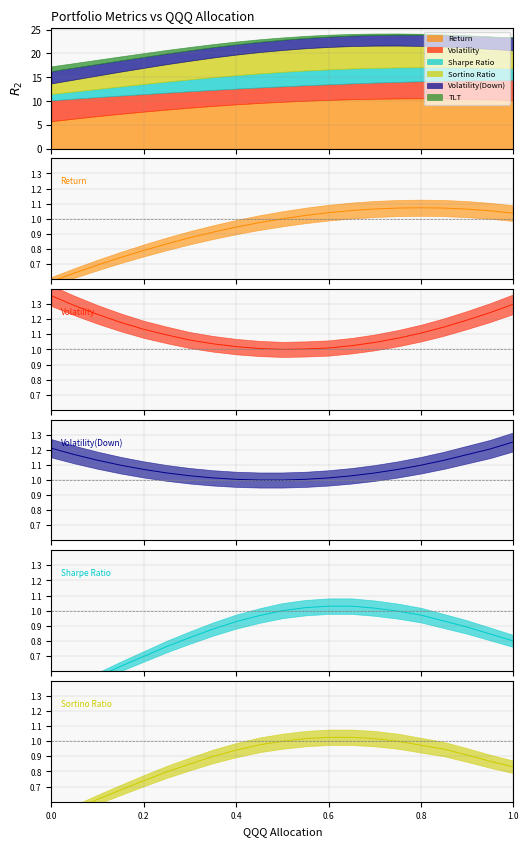

How many lines are shown in the chart?

5